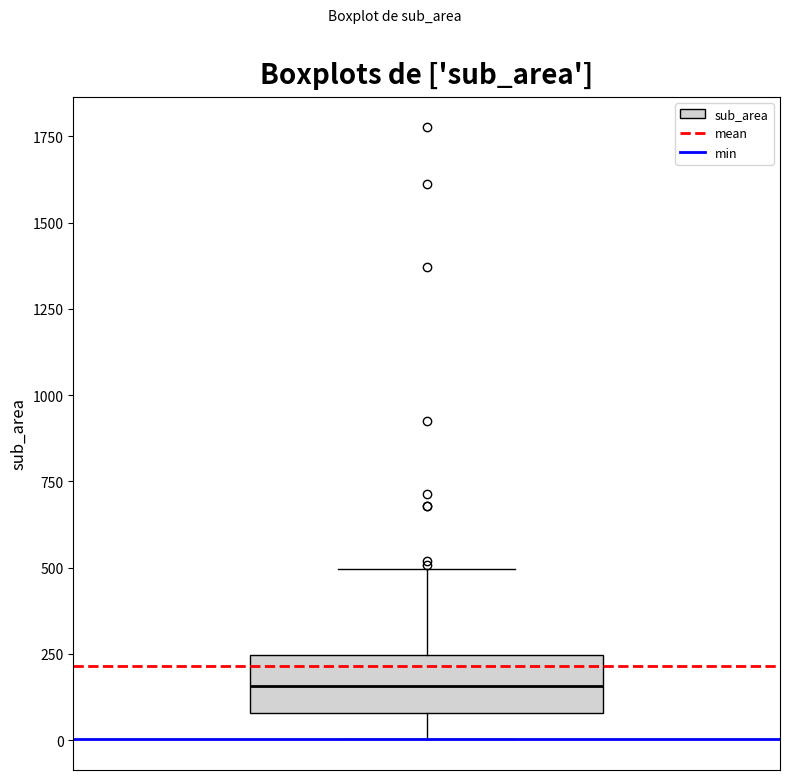

Where is the lower edge of the box on the y-axis? The values are not printed on the chart, so give them approximately, as read against the axis.

100